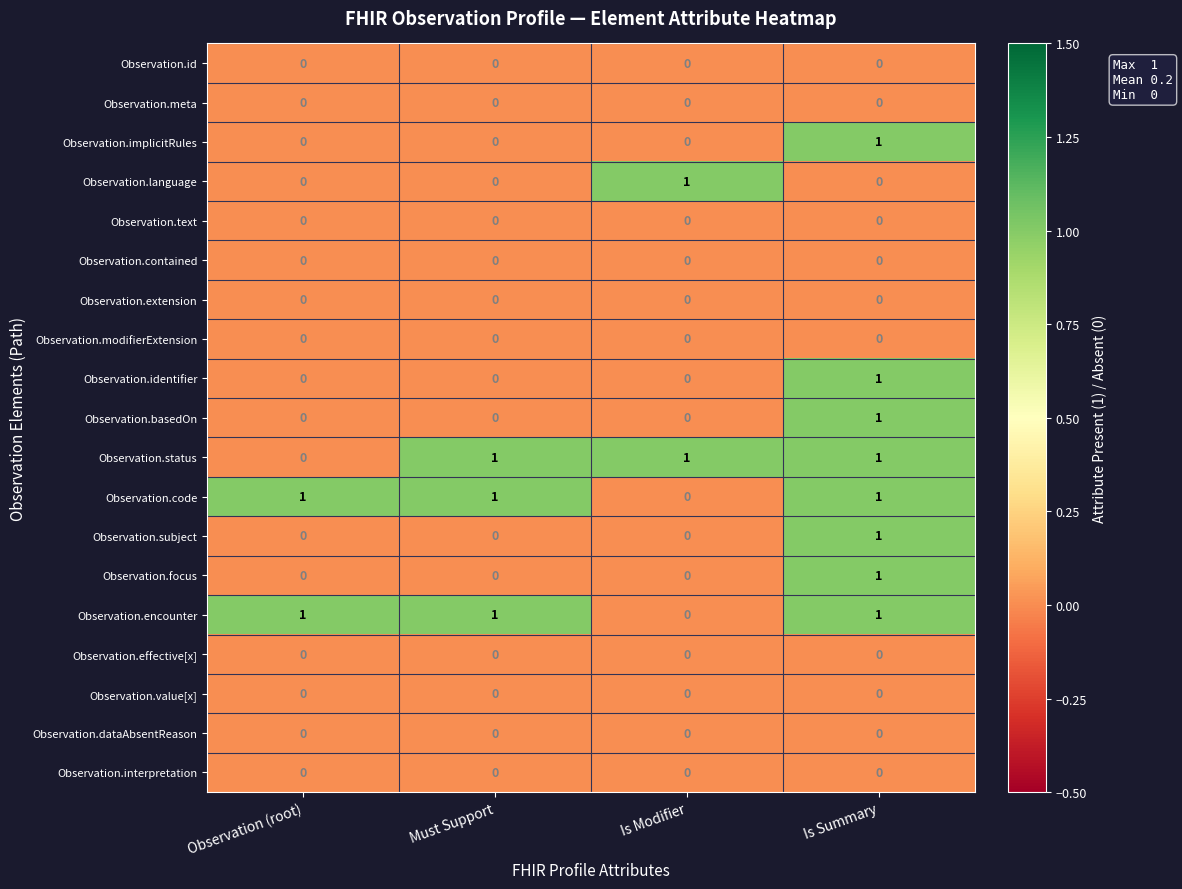

Is it true that Observation.subject equals 1 at Is Summary?

True